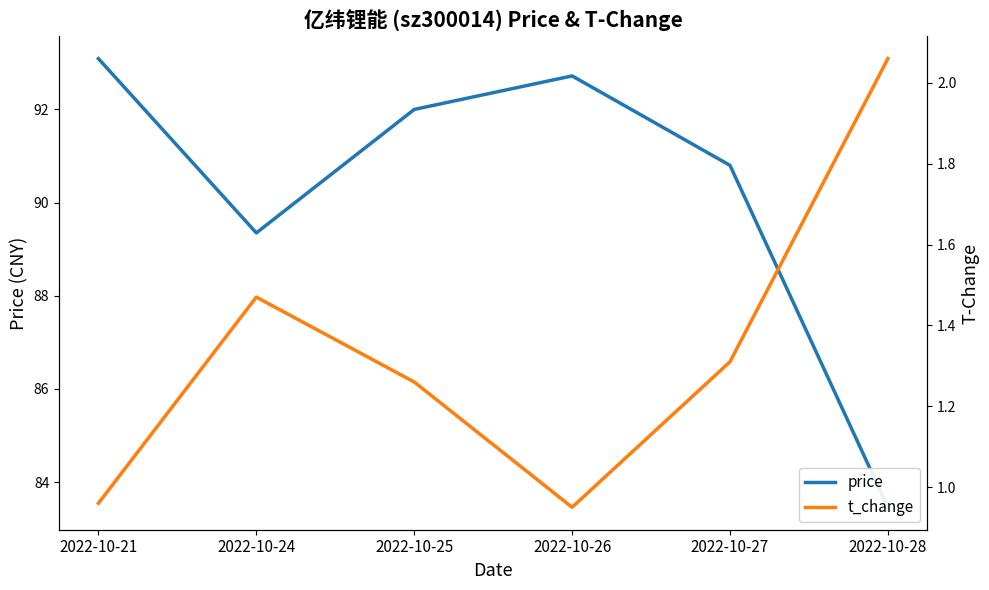

How many distinct data groups are displayed?

2